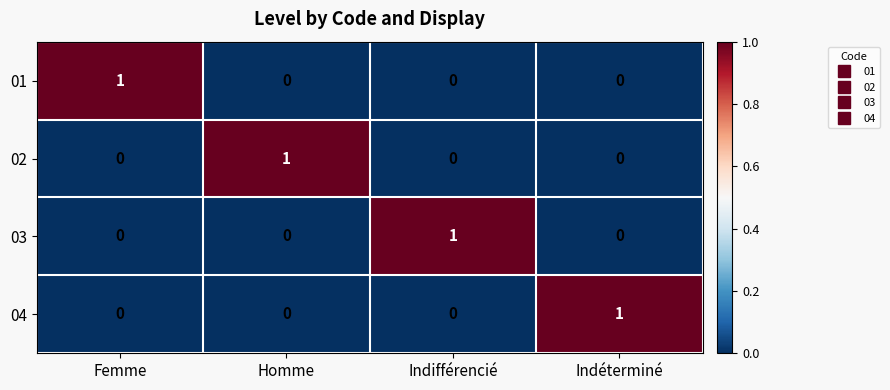

Reading left to right, list all the values displayed in this chart.

01: Femme=1	Homme=0	Indifférencié=0	Indéterminé=0
02: Femme=0	Homme=1	Indifférencié=0	Indéterminé=0
03: Femme=0	Homme=0	Indifférencié=1	Indéterminé=0
04: Femme=0	Homme=0	Indifférencié=0	Indéterminé=1